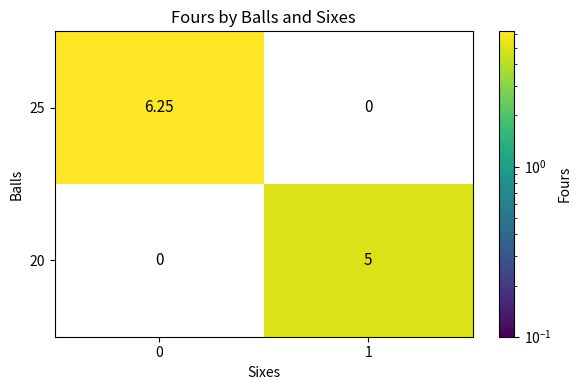

What is the total value across all series at 1?

5.0